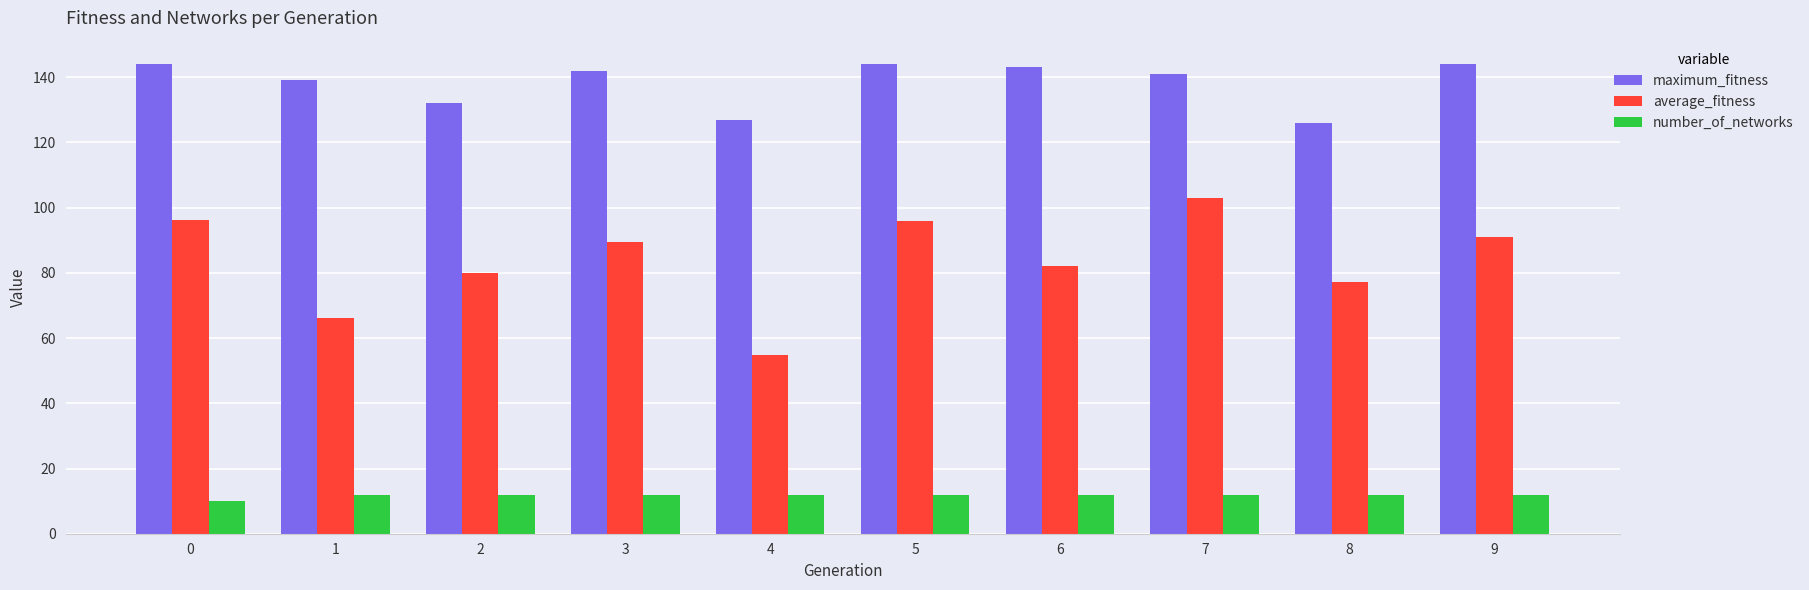

Is the value of maximum_fitness at 1 greater than the value of number_of_networks at 7?

Yes